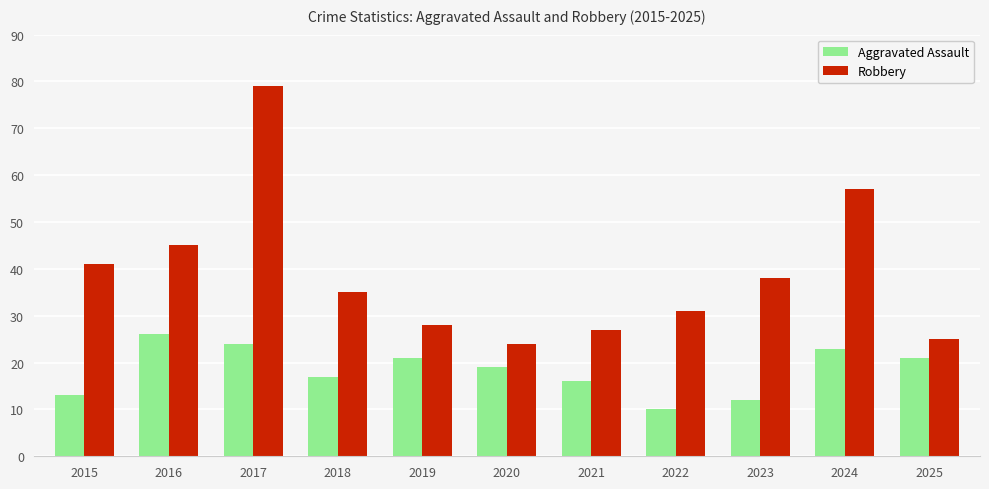

What is the difference between the second highest and second lowest values in the Robbery series?

32